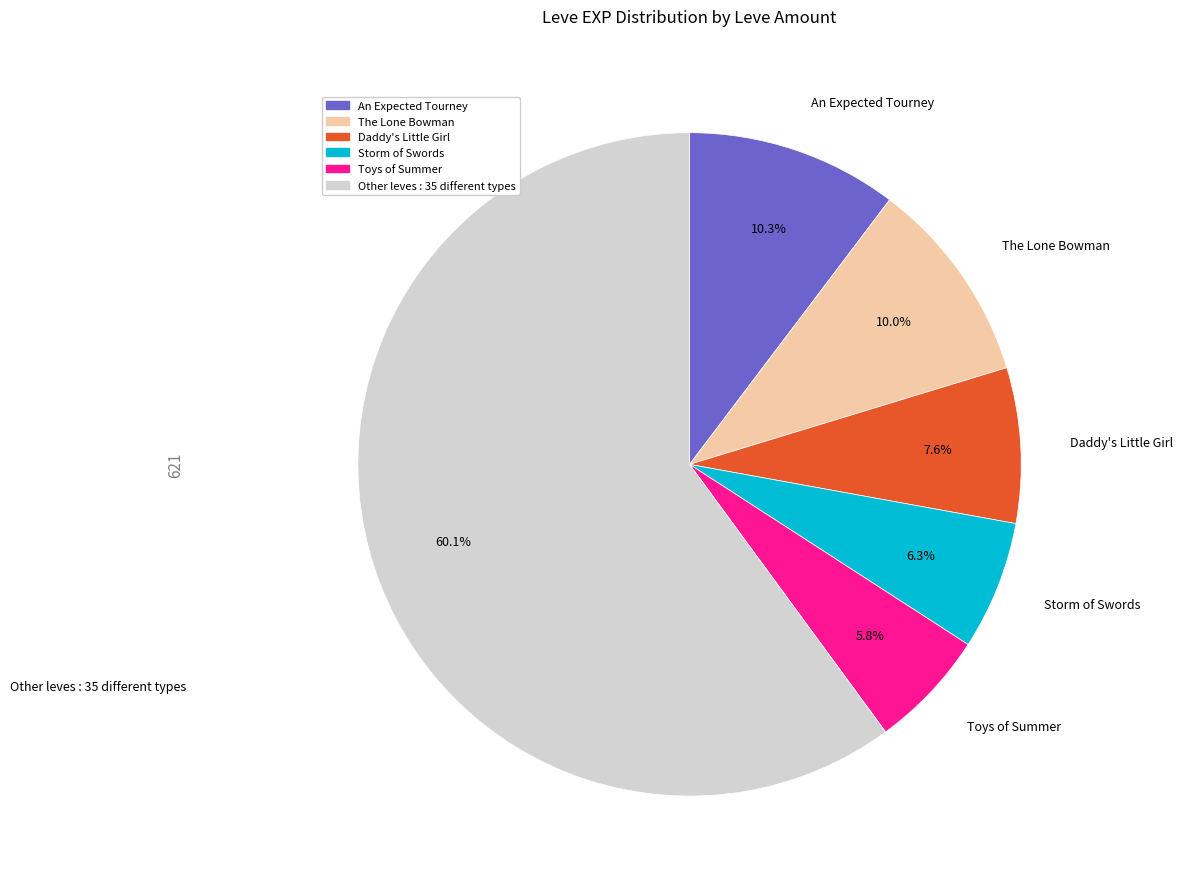

Is there a majority slice in this chart?

Yes